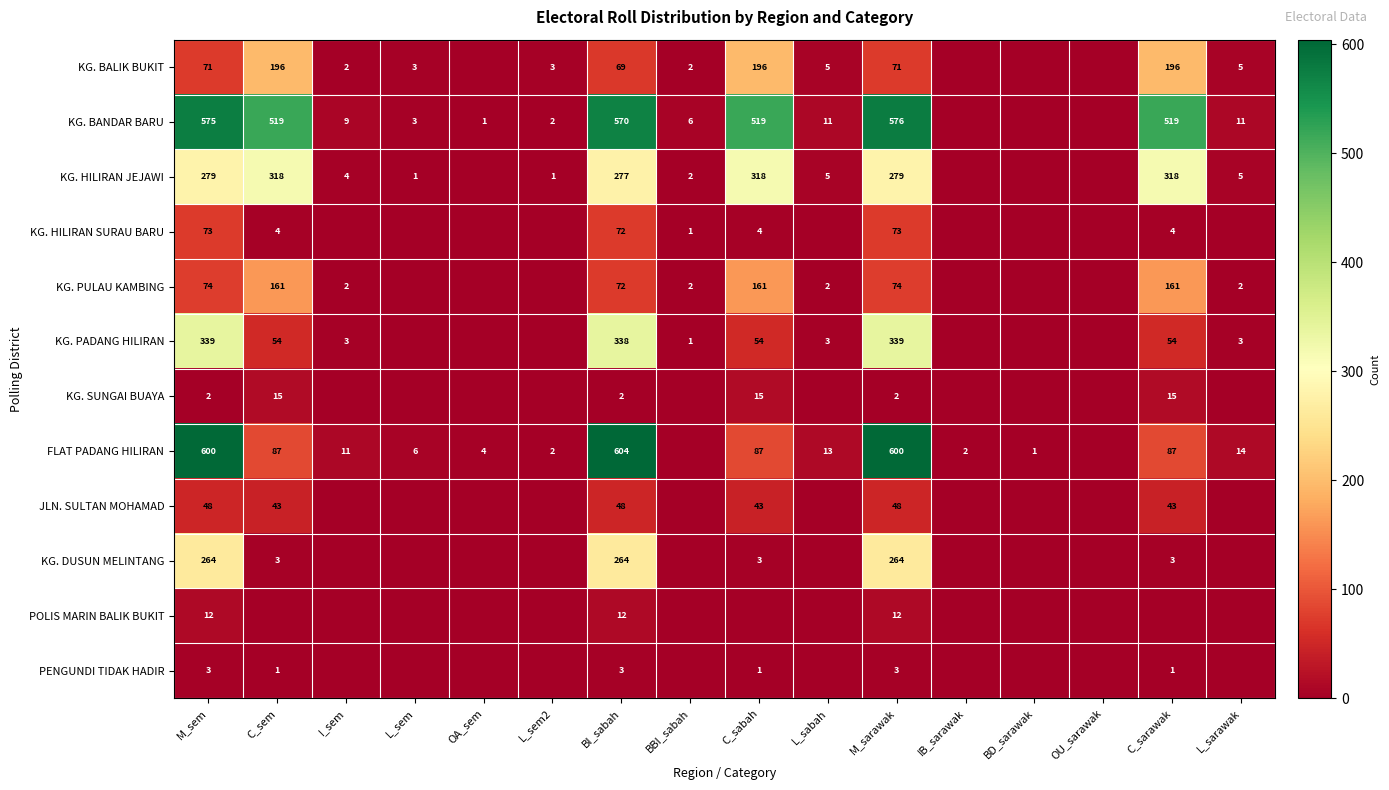

What is the spread (max minus min) of values at M_sarawak?

598